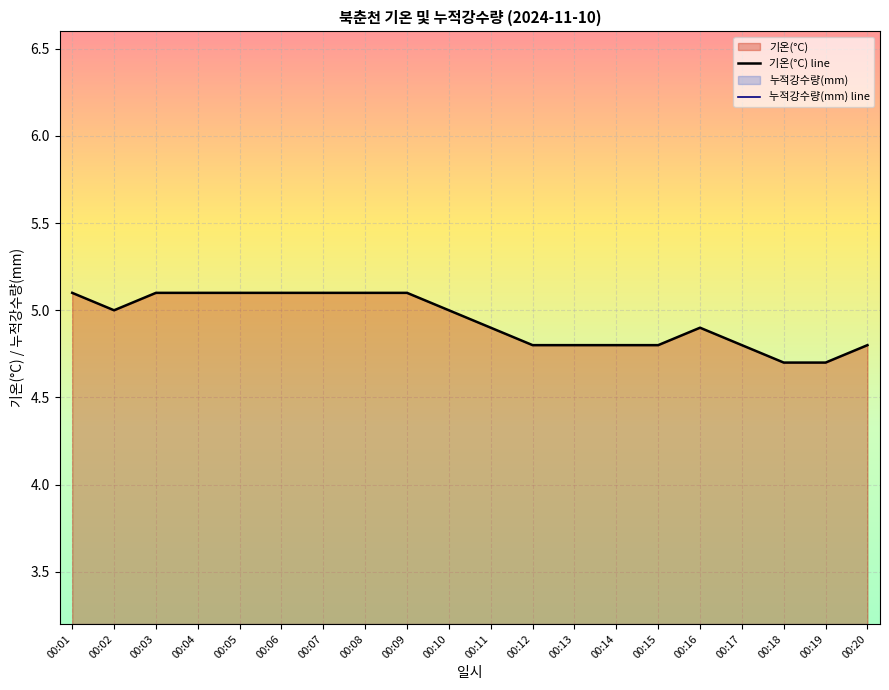

Reading left to right, list all the values displayed in this chart.

기온(°C) line: 00:01=5.1	00:02=5.0	00:03=5.1	00:04=5.1	00:05=5.1	00:06=5.1	00:07=5.1	00:08=5.1	00:09=5.1	00:10=5.0	00:11=4.9	00:12=4.8	00:13=4.8	00:14=4.8	00:15=4.8	00:16=4.9	00:17=4.8	00:18=4.7	00:19=4.7	00:20=4.8
누적강수량(mm) line: 00:01=0.0	00:02=0.0	00:03=0.0	00:04=0.0	00:05=0.0	00:06=0.0	00:07=0.0	00:08=0.0	00:09=0.0	00:10=0.0	00:11=0.0	00:12=0.0	00:13=0.0	00:14=0.0	00:15=0.0	00:16=0.0	00:17=0.0	00:18=0.0	00:19=0.0	00:20=0.0